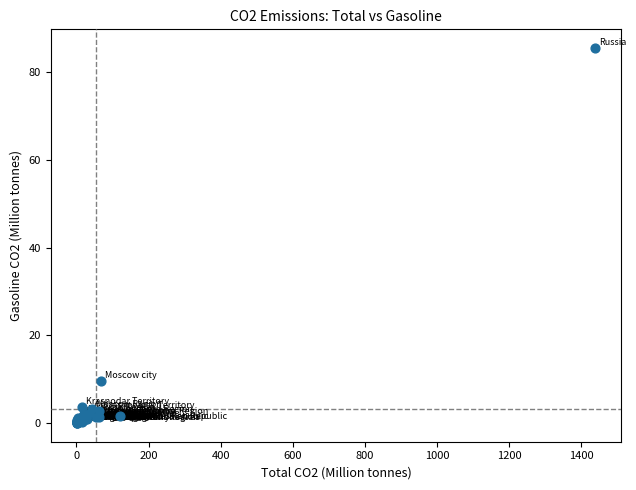

What Y value in the scatter plot is closest to 42?

9.7